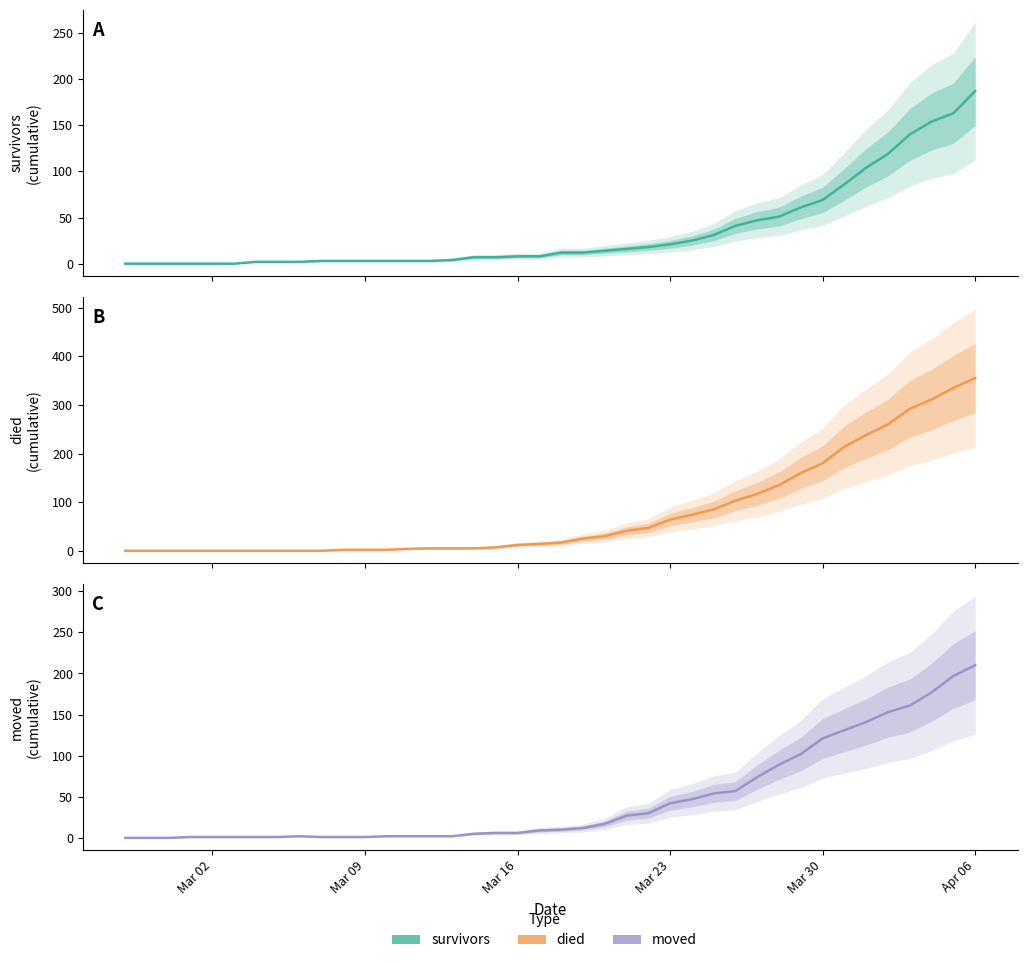

How many lines are shown in the chart?

3